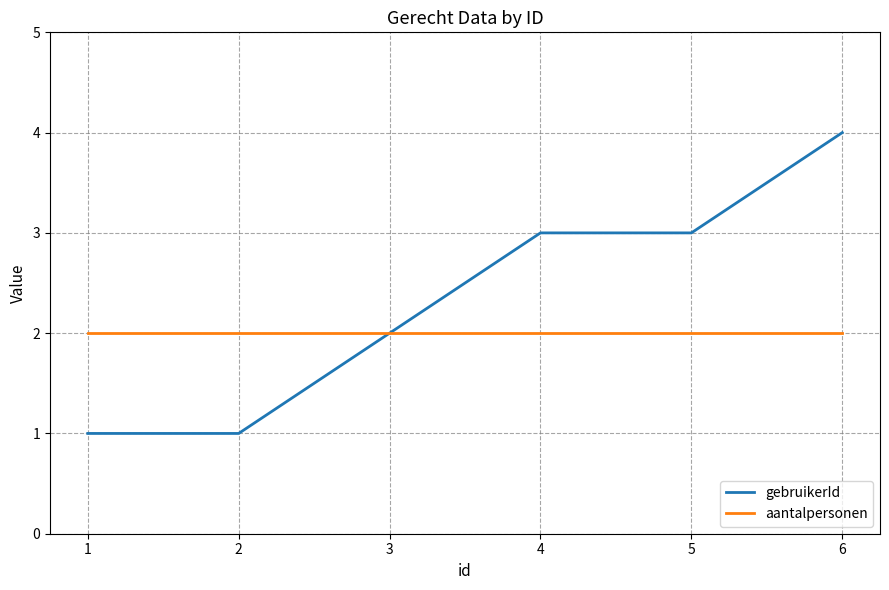

Which series has the widest spread of values?

gebruikerId